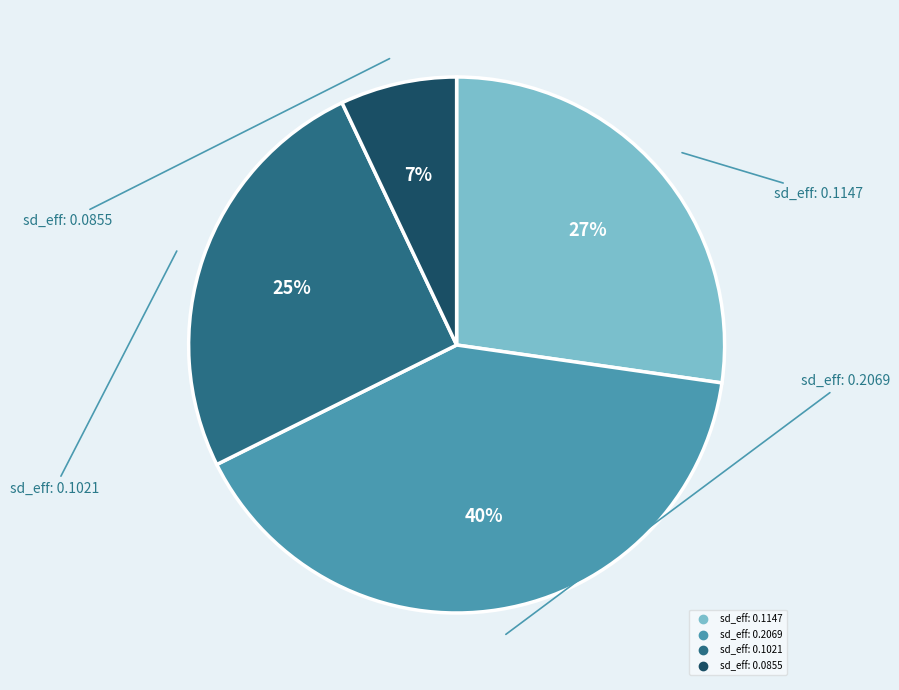

Is there a majority slice in this chart?

No